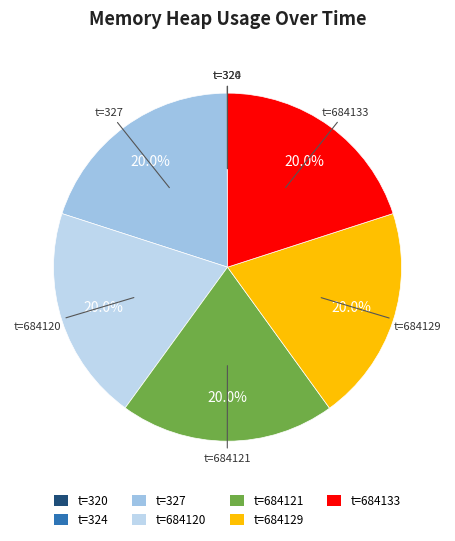

To the nearest percent, what is the difference between the largest and smallest slice percentages?

20%